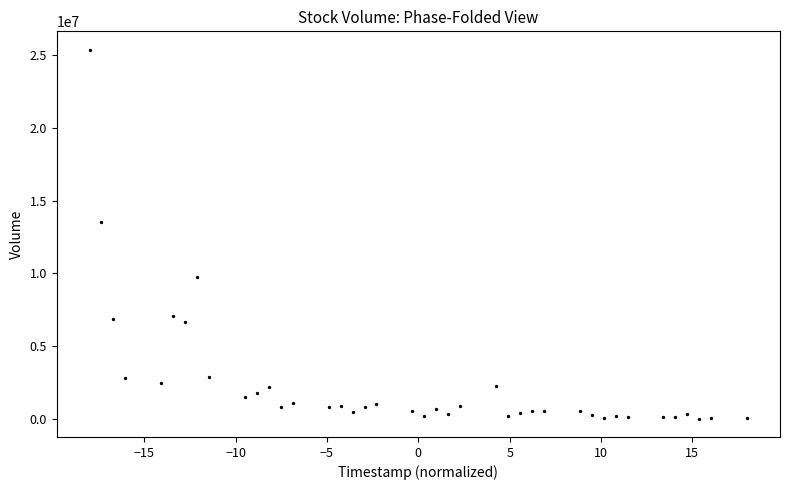

What is the range of Y values (max minus min)?

25314652